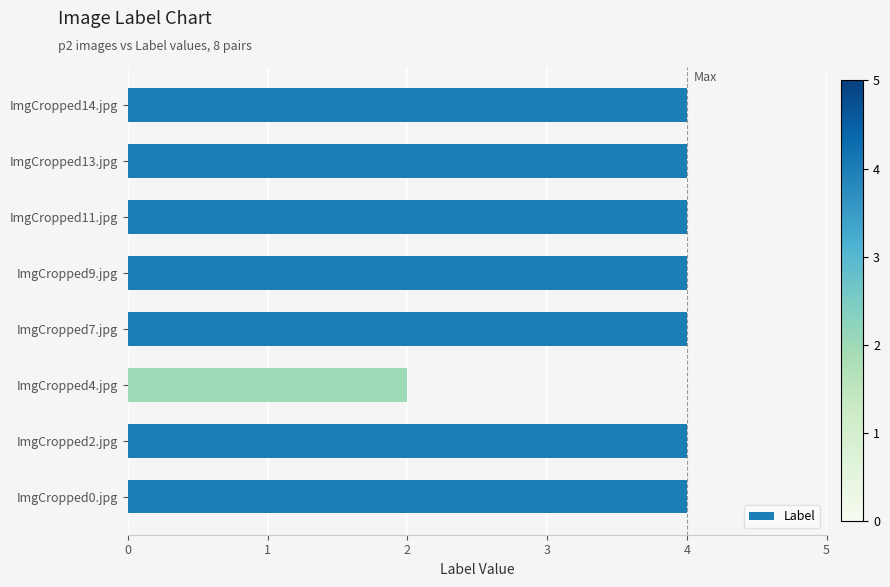

Reading top to bottom, extract all data points from this chart.

4	4	4	4	4	2	4	4